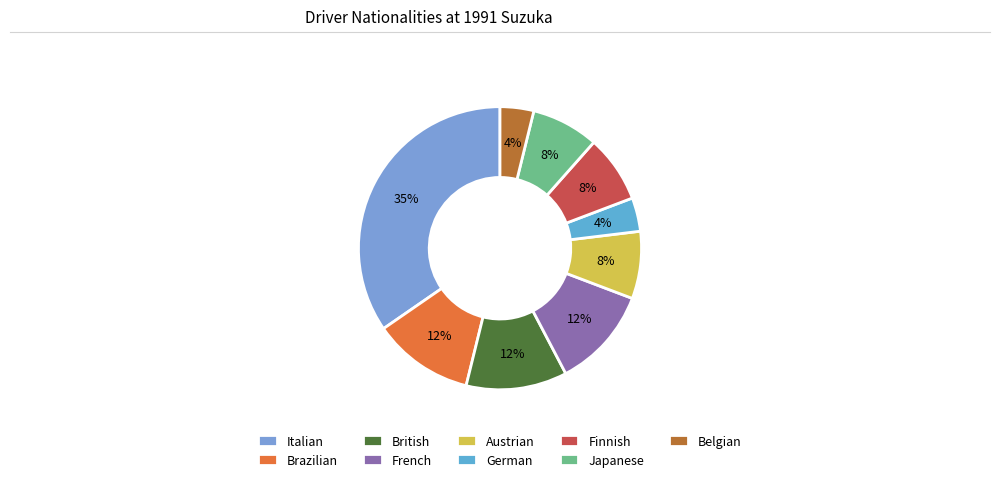

Is there any slice that represents more than half of the pie?

No